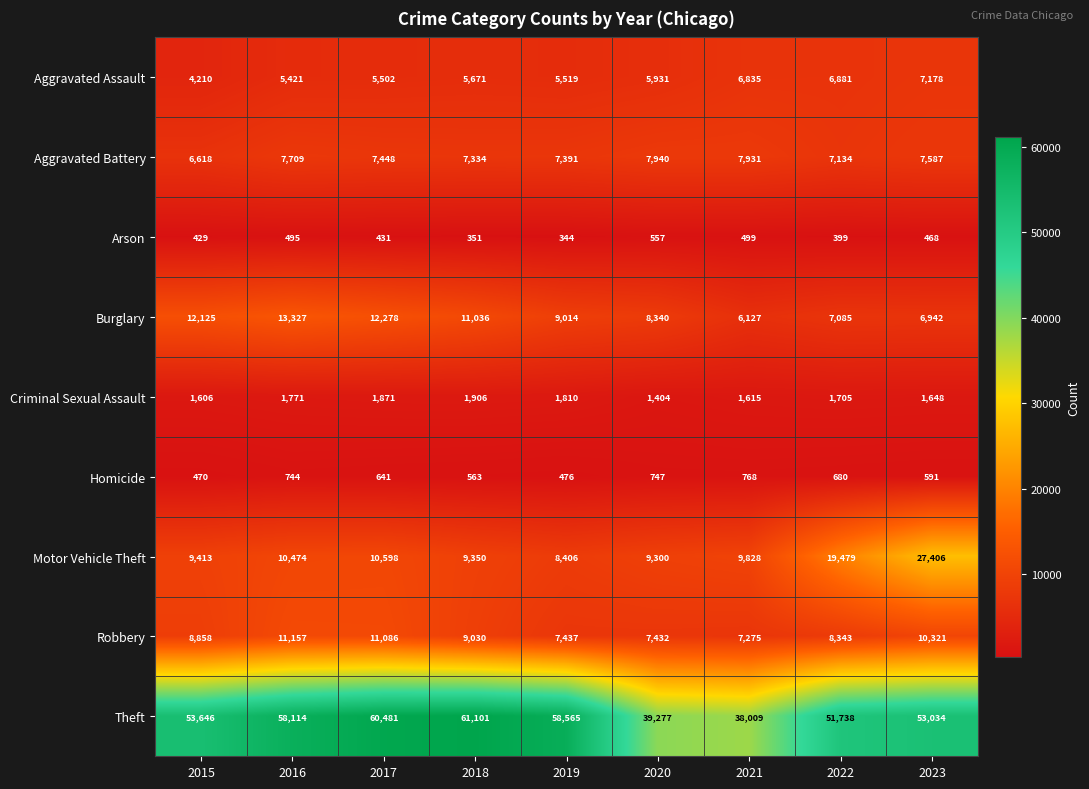

What is the spread (max minus min) of values at 2020?

38720